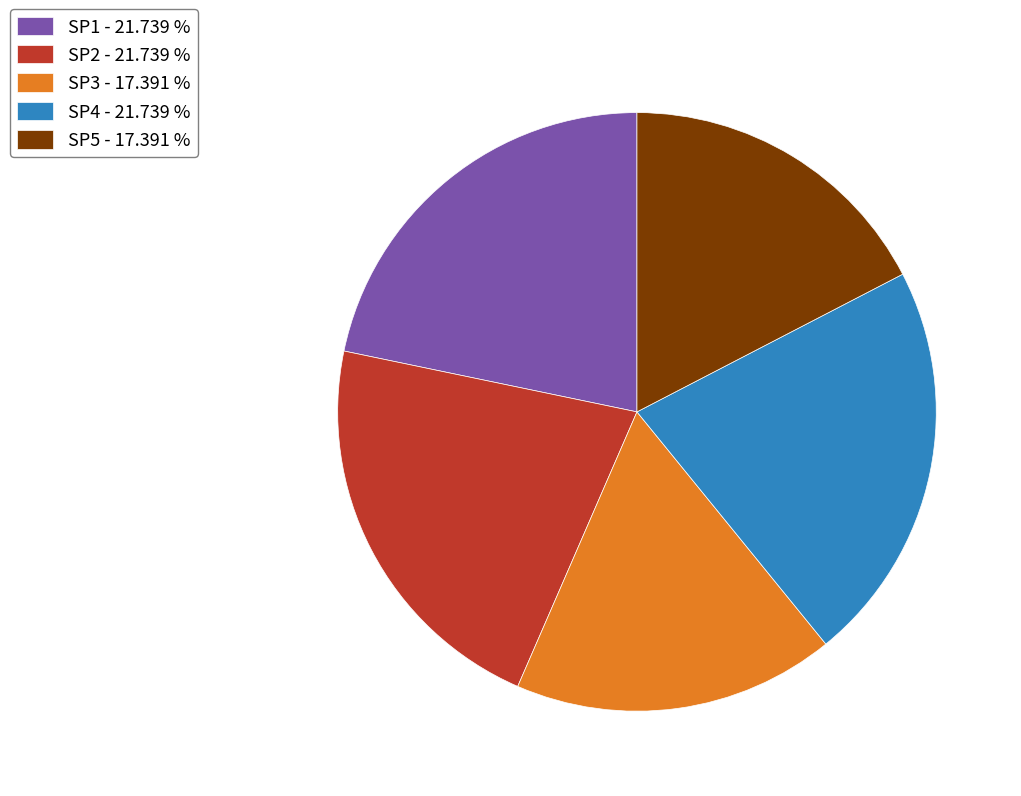

Approximately how many times larger is the value at SP1 compared to SP4?

1.0